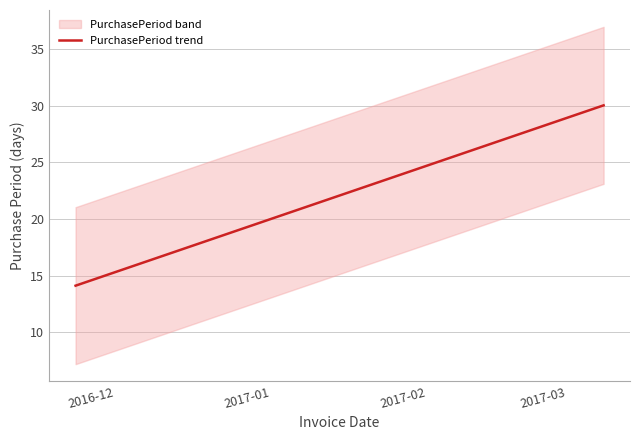

What is the lowest value of the PurchasePeriod trend series?

14.1